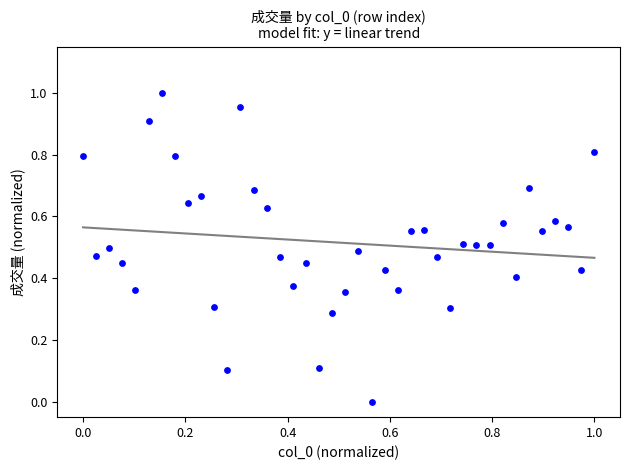

How many data points are displayed?

40